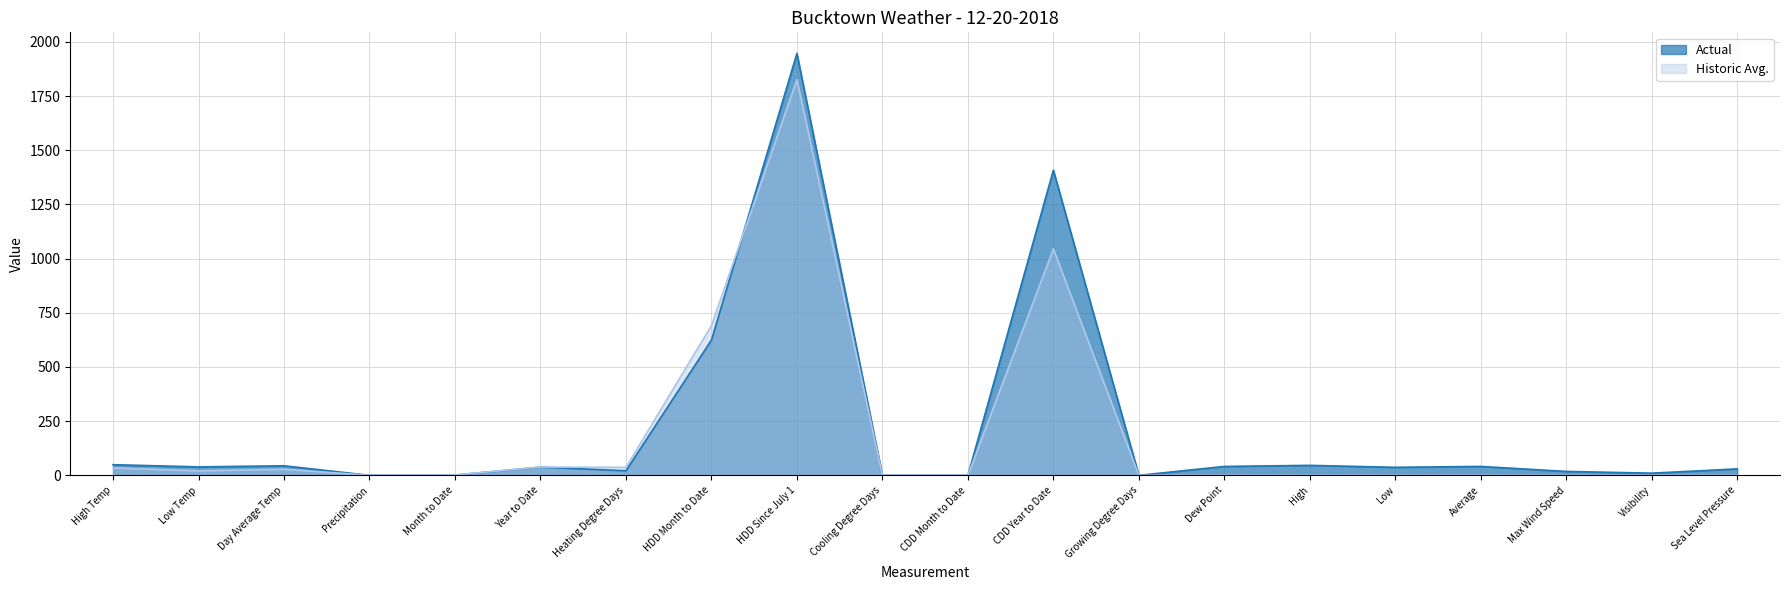

What is the label of the 5th point from the left?

Month to Date